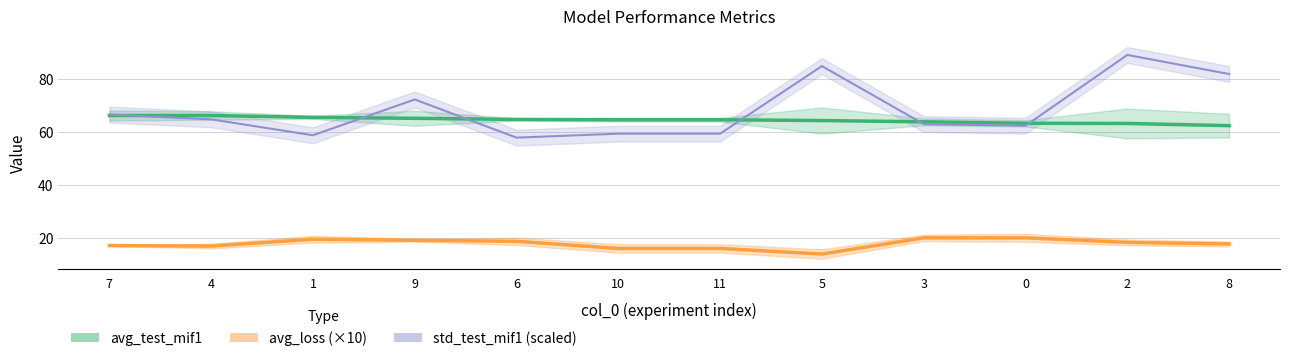

Is it true that avg_test_mif1 equals 12.8 at 2?

False